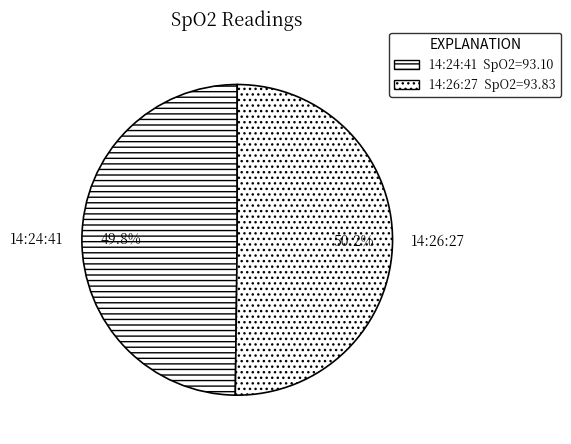

How many segments does this pie chart have?

2